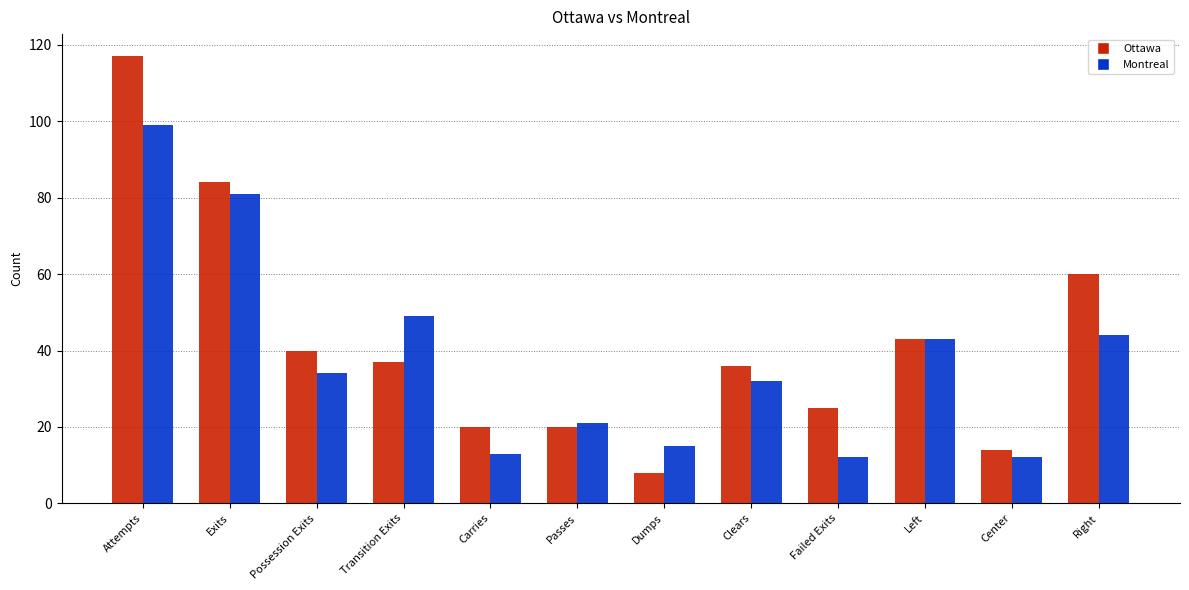

What is the label of the 2nd bar from the right?

Center